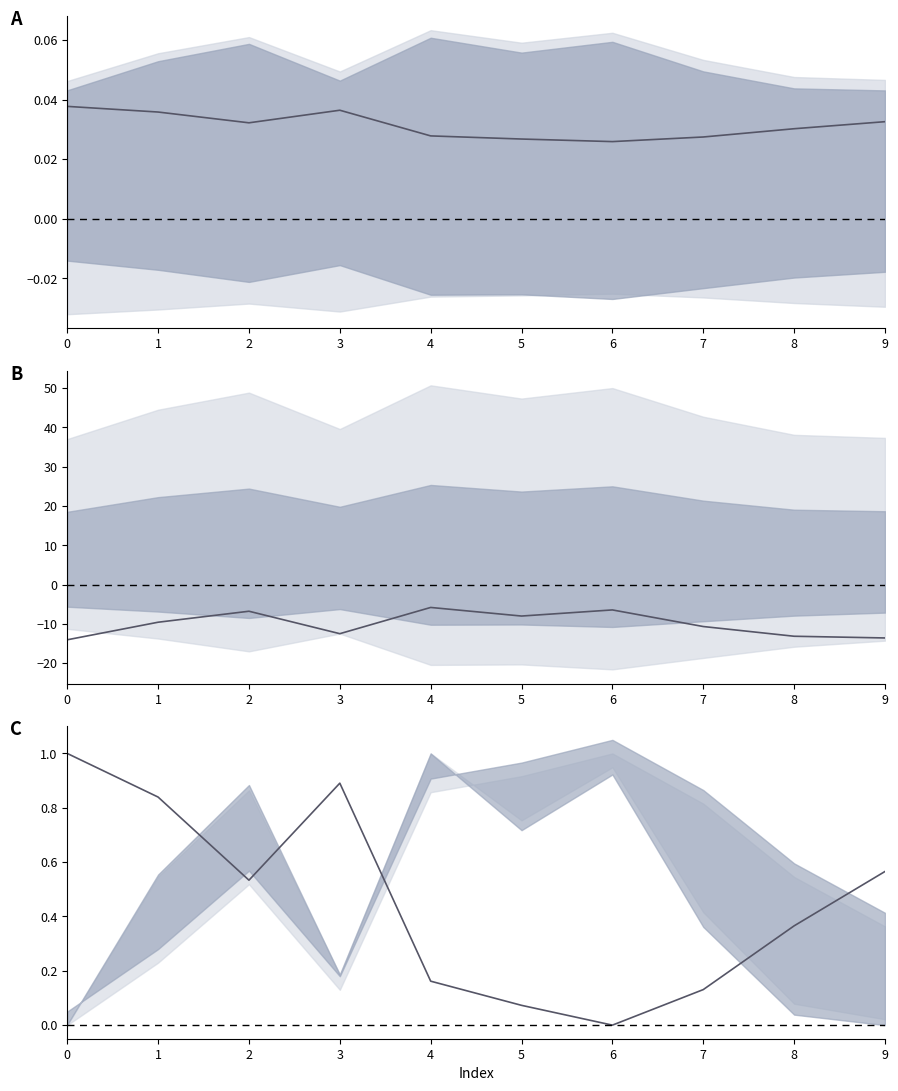

Which series has the largest range (max minus min)?

col_4